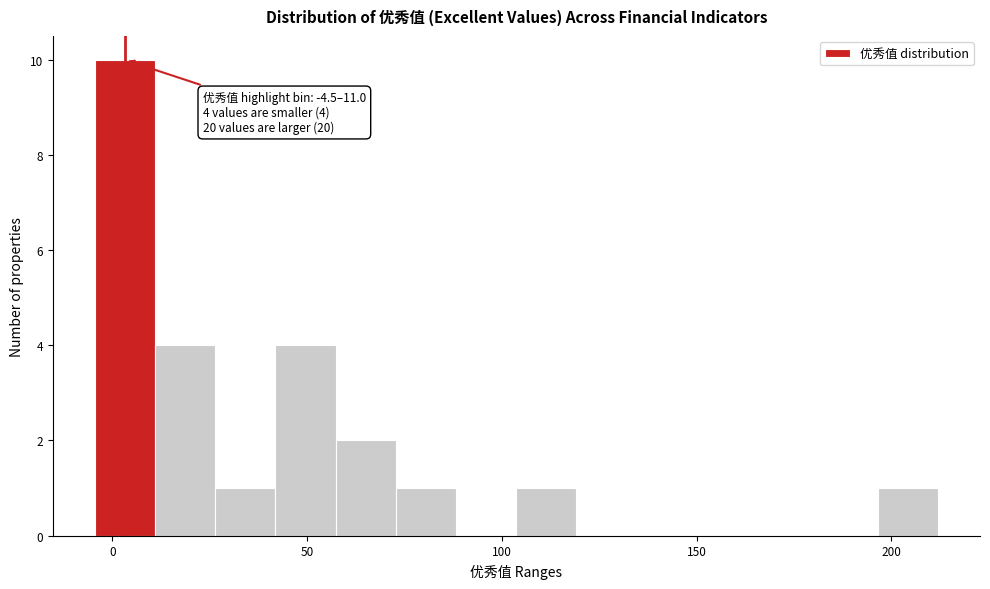

Around what value on the x-axis is the tallest bar? Give the approximate position of its centre, as read against the axis.

5